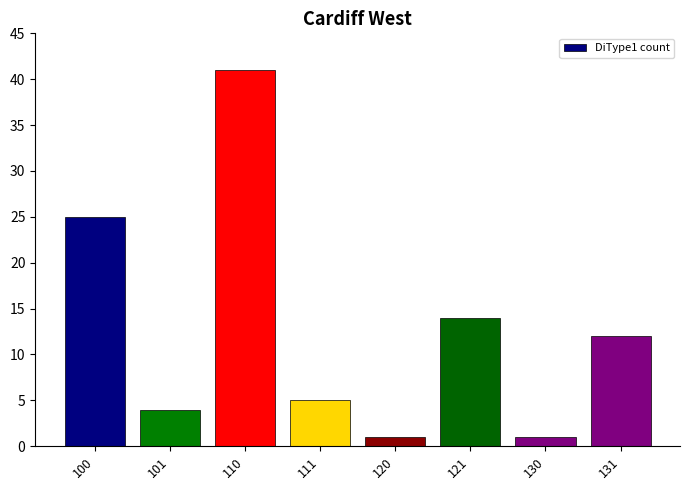

What is the sum of all values?

103